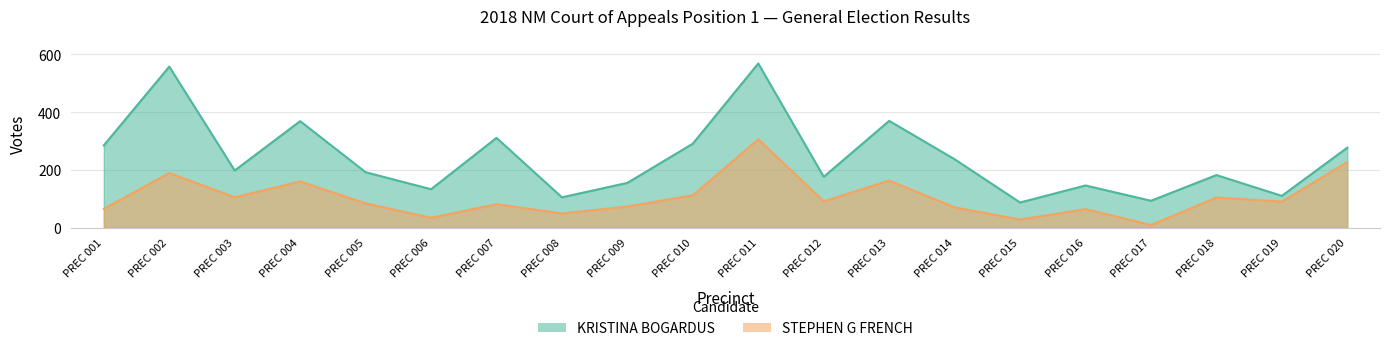

Reading right to left, extract all data points from this chart.

KRISTINA BOGARDUS: 277	110	182	93	146	87	237	370	176	569	291	155	105	311	133	192	369	198	558	285
STEPHEN G FRENCH: 227	90	104	9	64	28	70	163	91	306	112	73	49	81	34	84	160	105	189	65